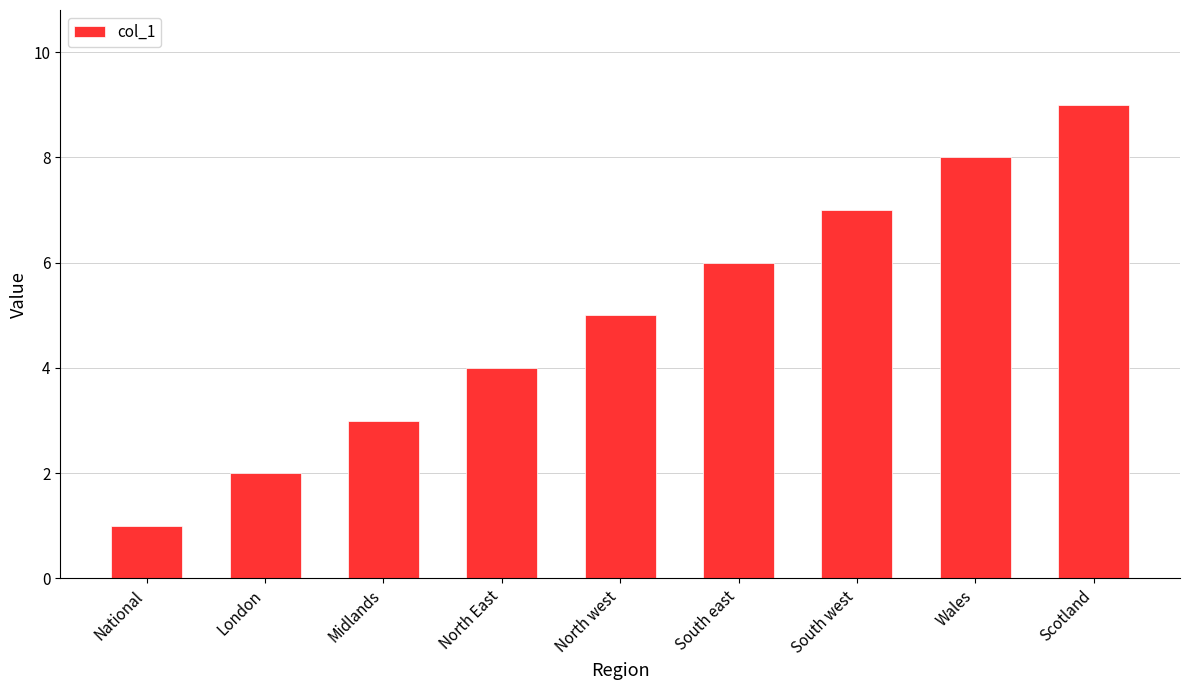

What is the label of the 2nd bar from the left?

London